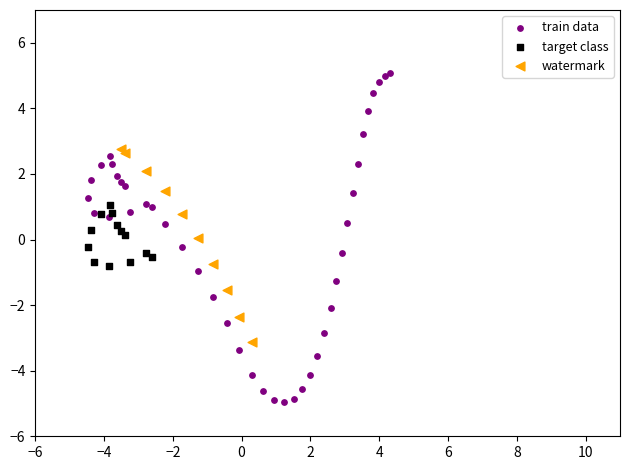

Which series contains the highest Y value?

train data